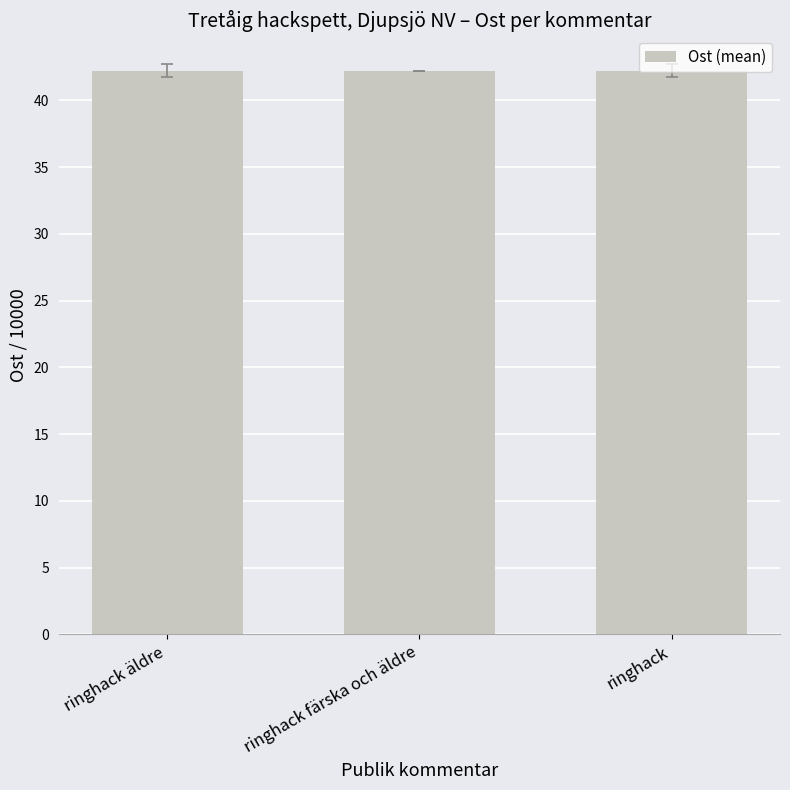

What is the smallest value displayed?

42.2